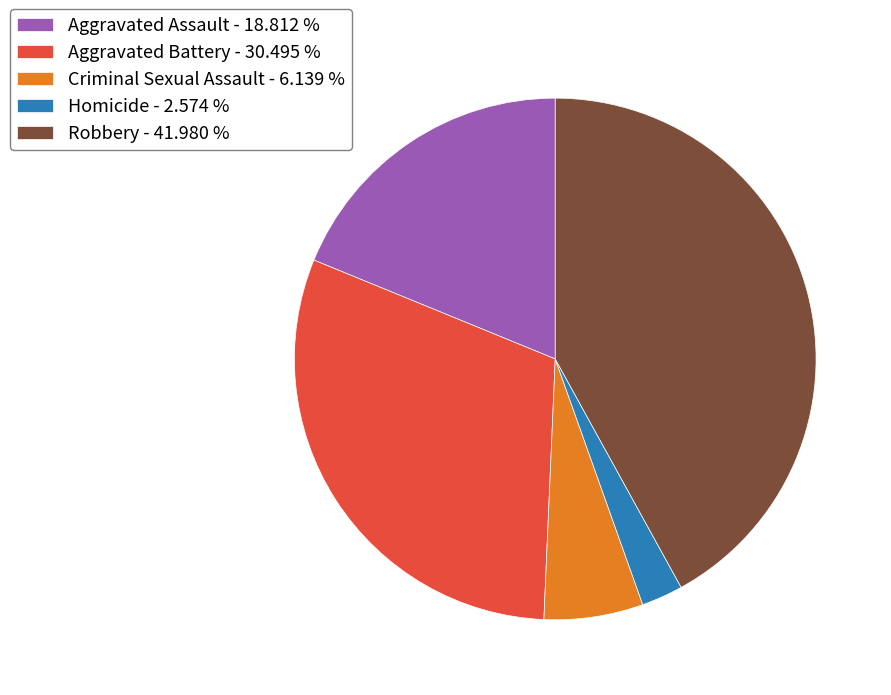

Is the sum of Robbery and Homicide greater than half?

No